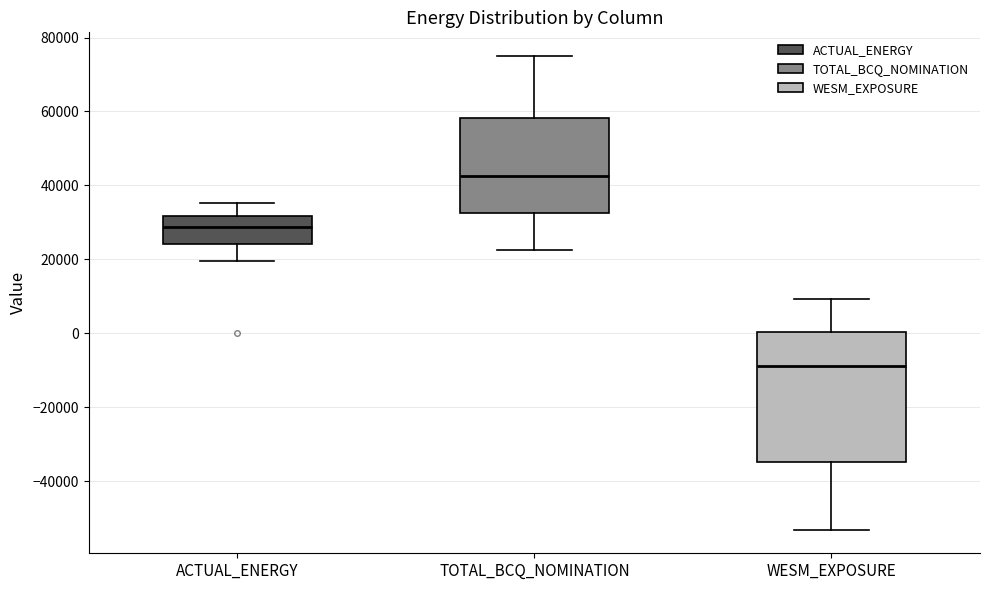

Which box has the highest median line?

TOTAL_BCQ_NOMINATION